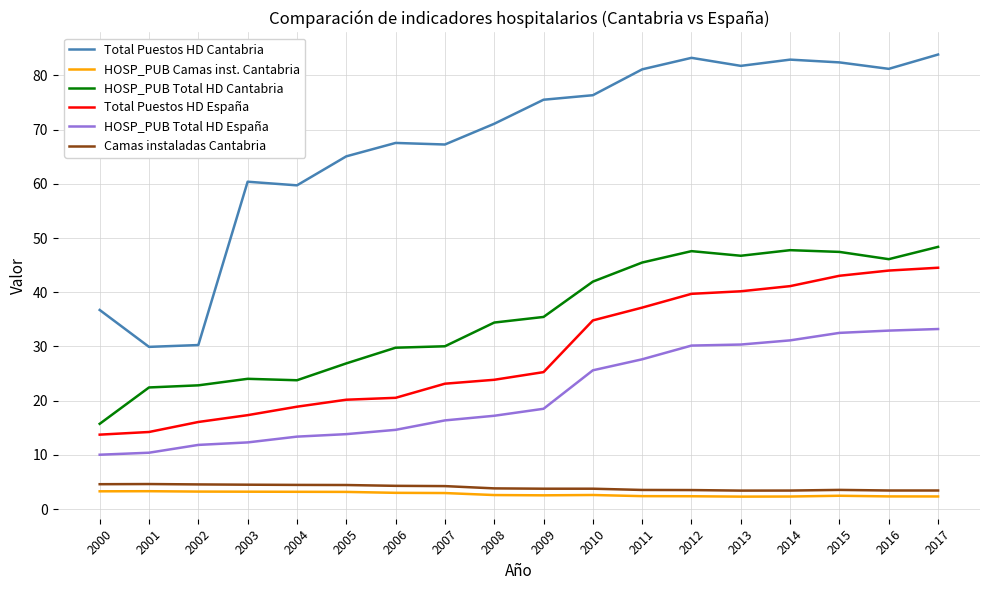

What is the difference between the HOSP_PUB Camas inst. Cantabria values at 2001 and 2008?

0.7